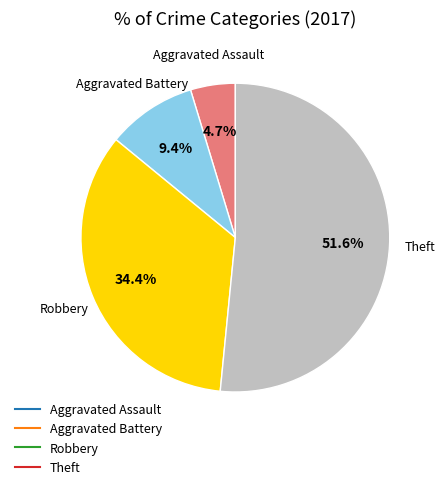

Which category accounts for the majority?

Theft